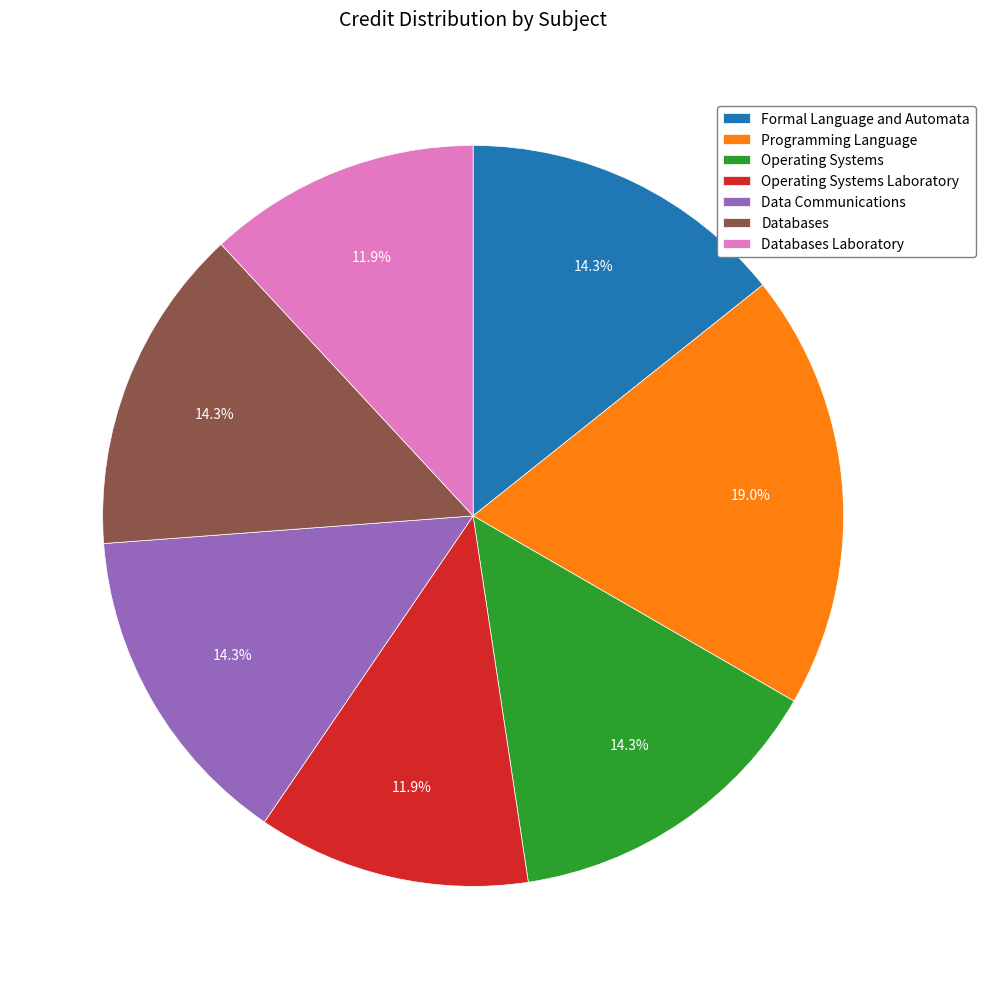

True or false: Databases accounts for 24% of the total.

False